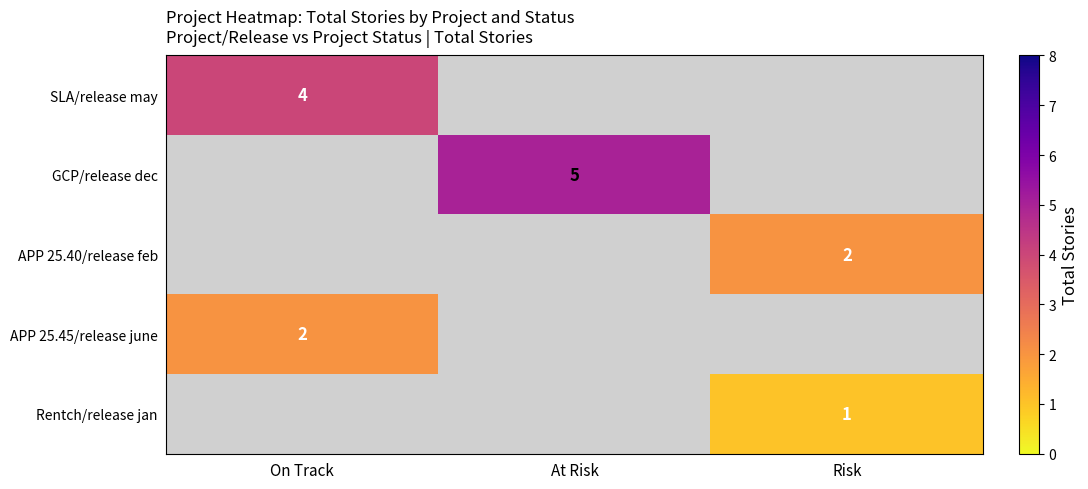

The APP 25.40/release feb series shows 2 at Risk. True or false?

True